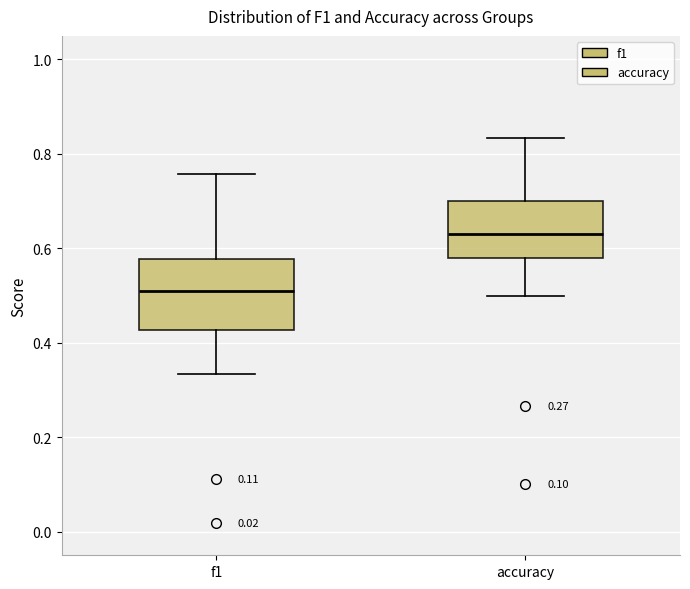

Where does the upper whisker of the box for accuracy end on the y-axis? The values are not printed on the chart, so give them approximately, as read against the axis.

0.84